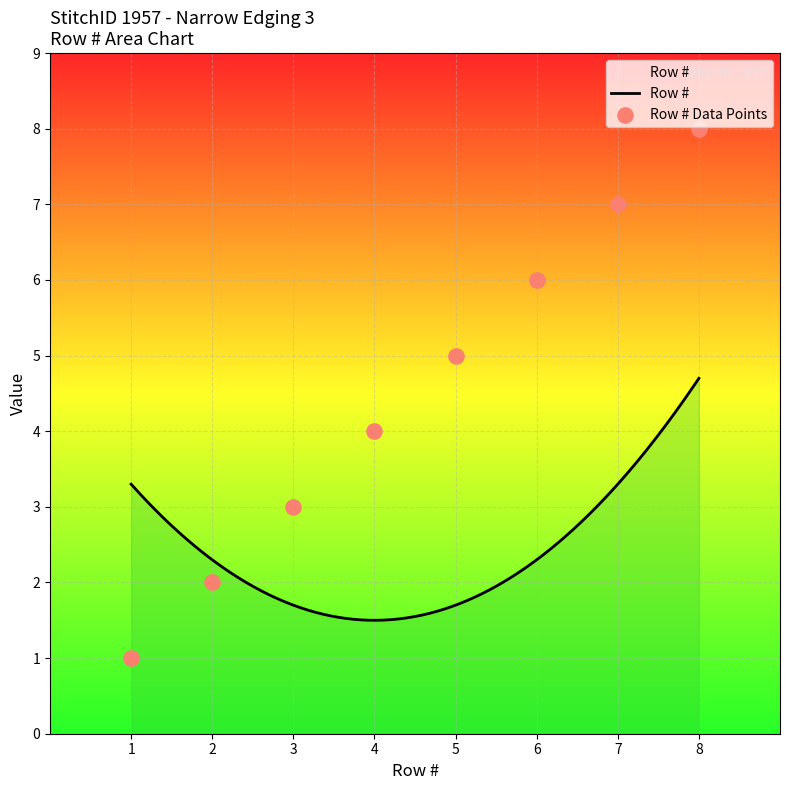

What is the change in value from 4 to 5?

+1